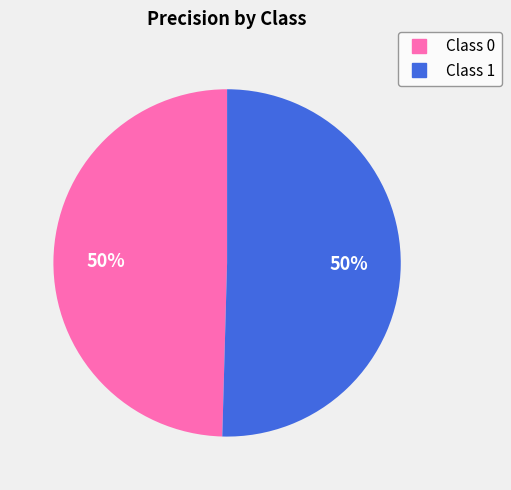

To the nearest percent, what is the average slice percentage?

50%